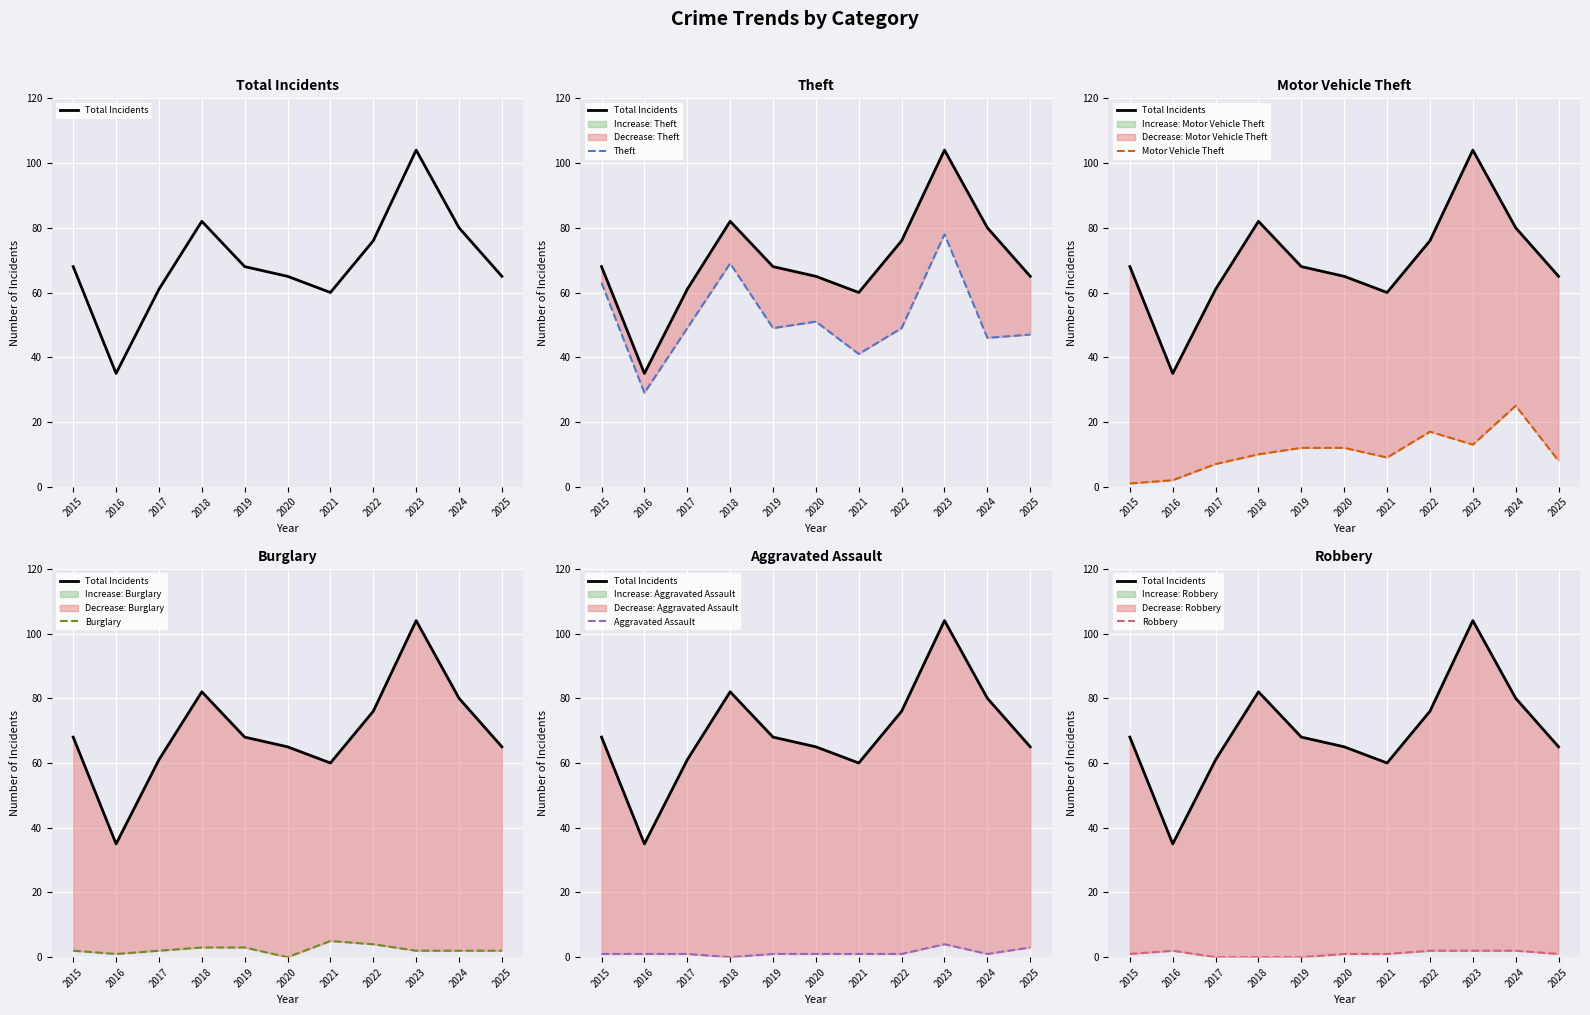

What is the value of the Theft point at the 6th from the left?

51